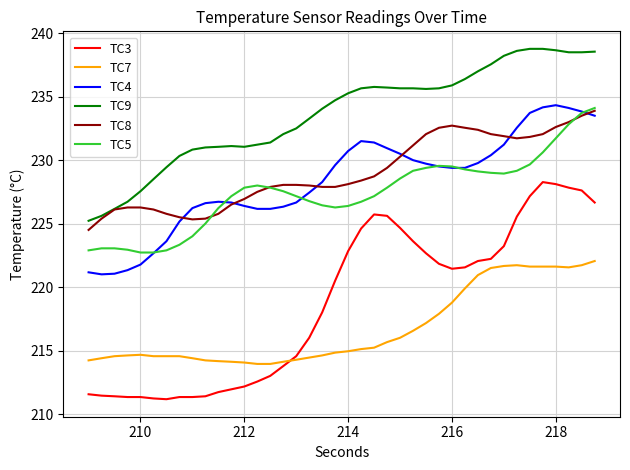

True or false: TC5 has more than 0 points higher than both neighbors.

True